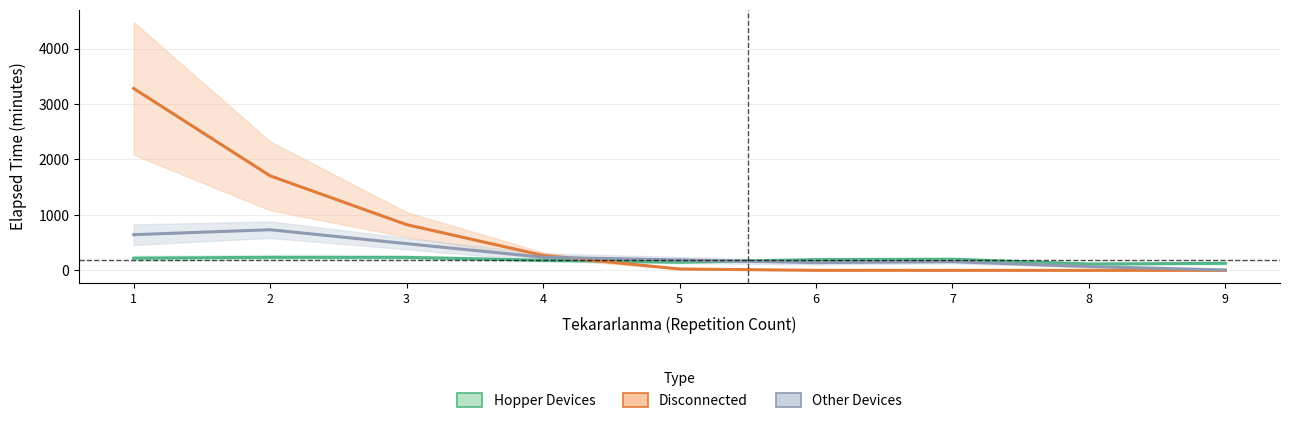

What is the total value across all series at 5?

358.6